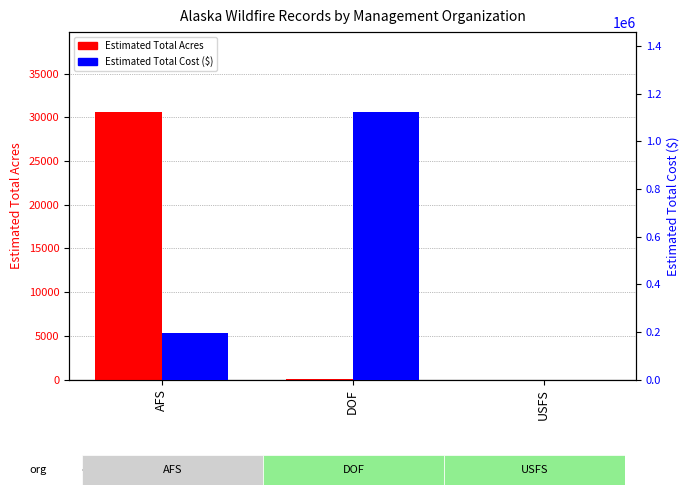

What is the approximate value of EstimatedTotalAcres at AFS?

30583.3